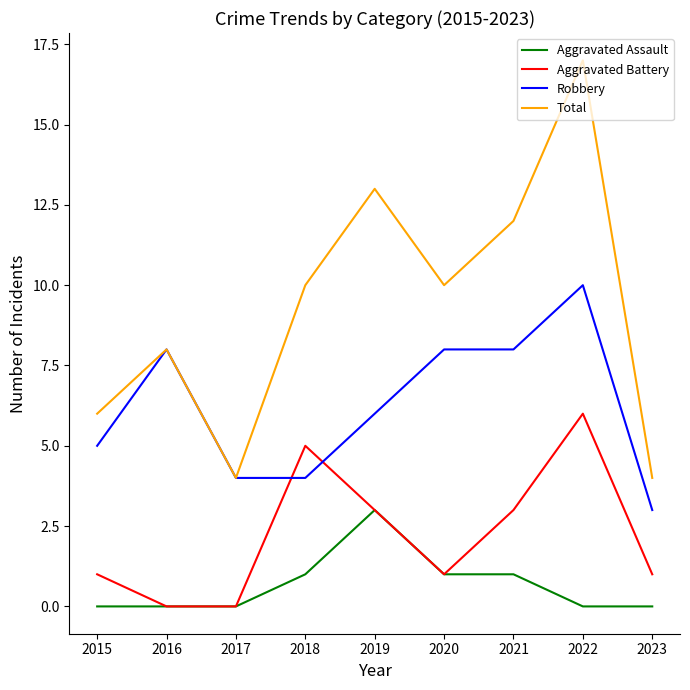

Reading left to right, what are all the values shown in this chart?

Aggravated Assault: 0	0	0	1	3	1	1	0	0
Aggravated Battery: 1	0	0	5	3	1	3	6	1
Robbery: 5	8	4	4	6	8	8	10	3
Total: 6	8	4	10	13	10	12	17	4